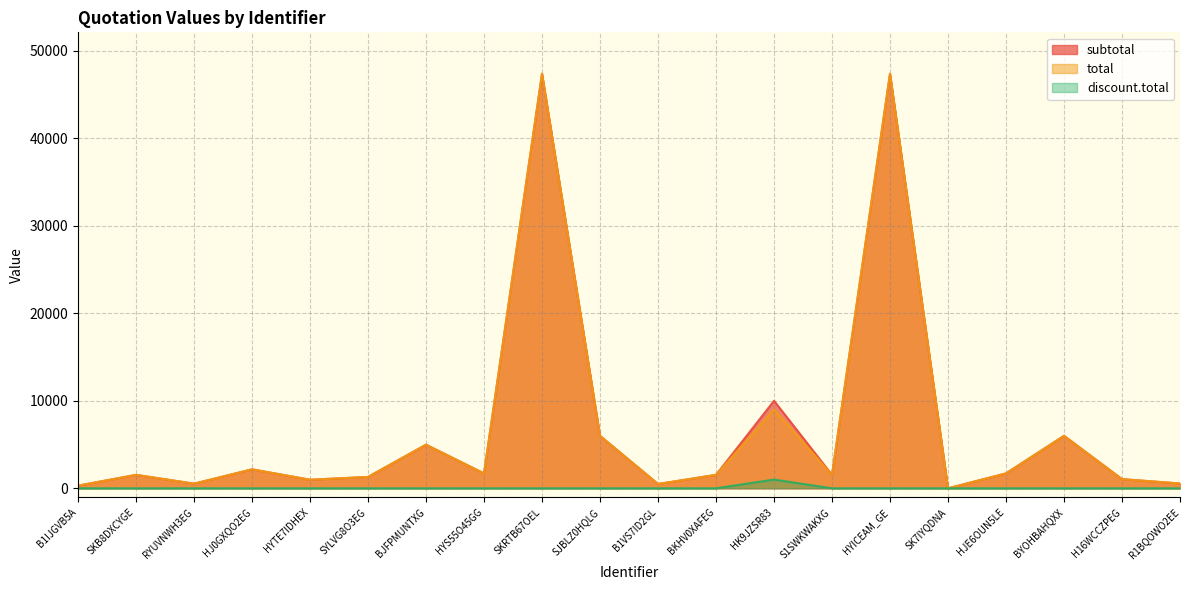

The discount.total series shows -481.1 at B1VS7ID2GL. True or false?

False